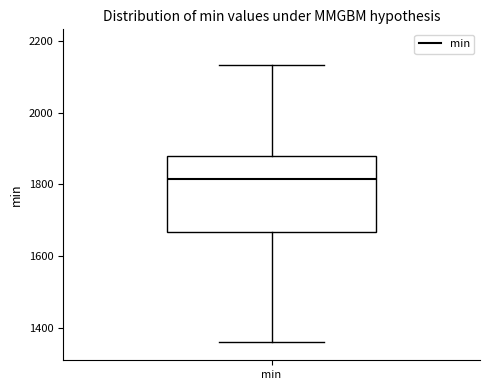

Read this box plot against the y-axis: the position of the median line, the range covered by the box, and the ends of both whiskers. The values are not printed on the chart, so give them approximately, as read against the axis.

median 1820, box 1660 to 1880, whiskers 1360 to 2140